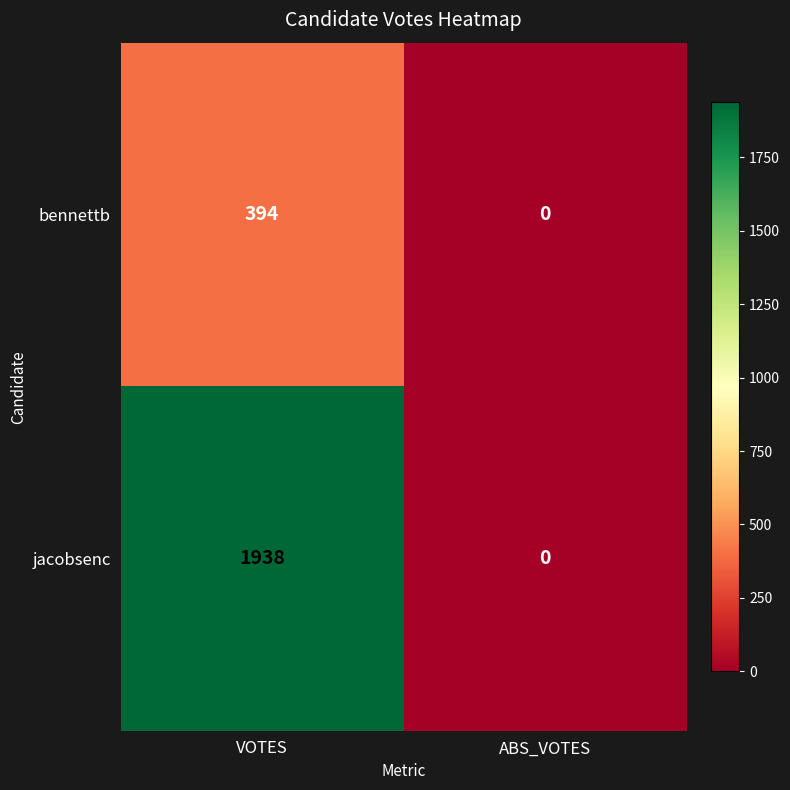

List the series in order of their overall mean, lowest first.

bennettb, jacobsenc